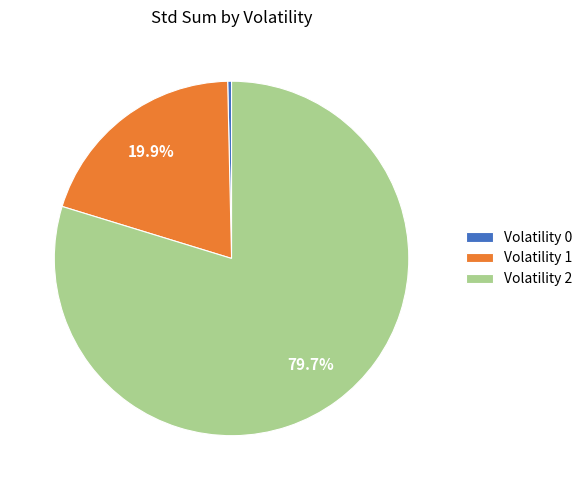

Rank the categories by value from lowest to highest.

Volatility 0, Volatility 1, Volatility 2